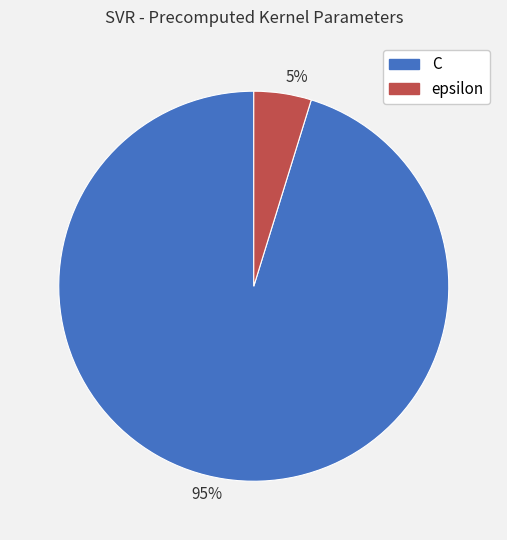

How many segments does this pie chart have?

2